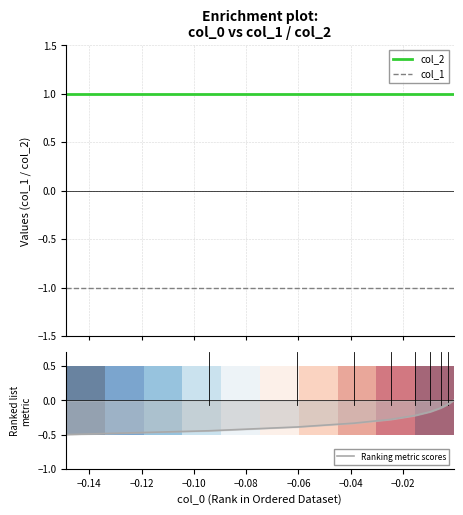

True or false: col_2 and Ranking metric scores intersect in this chart.

False